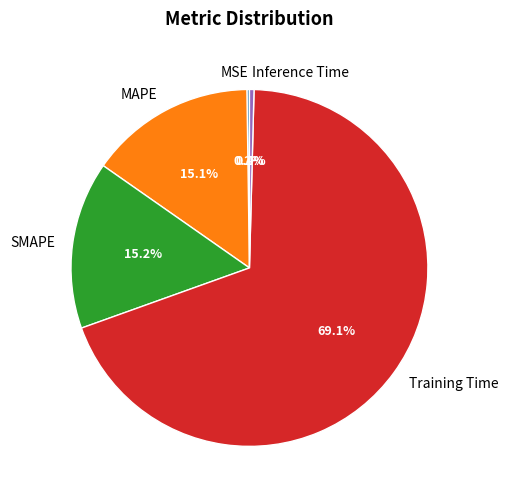

What percentage is NOT represented by Training Time?

30.9%